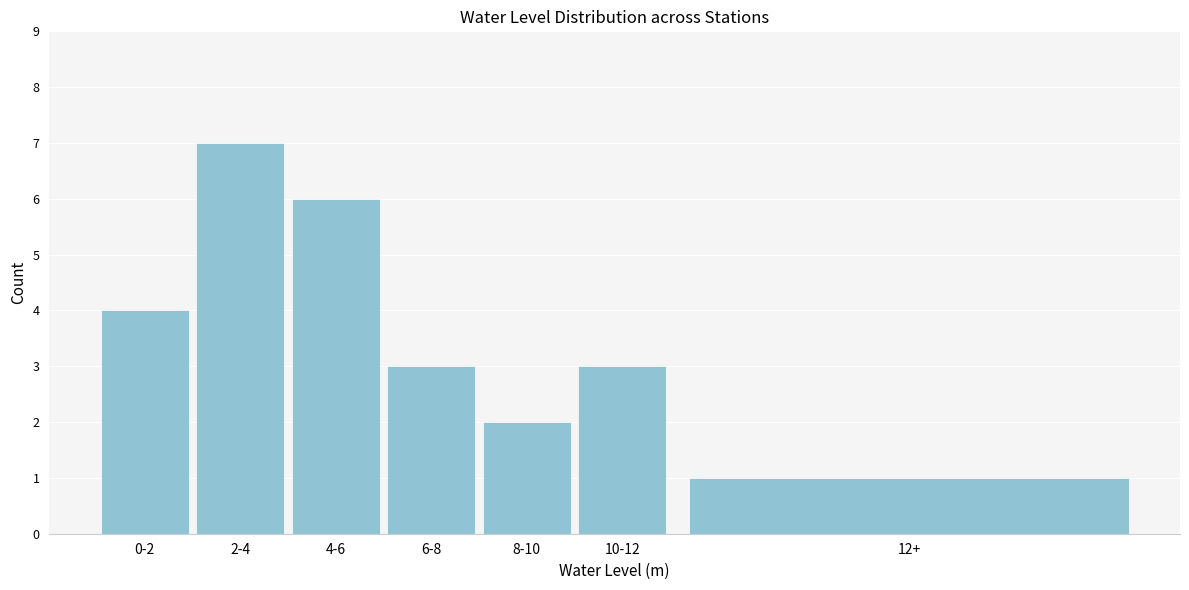

Reading left to right, transcribe all the data shown in this chart.

4	7	6	3	2	3	1